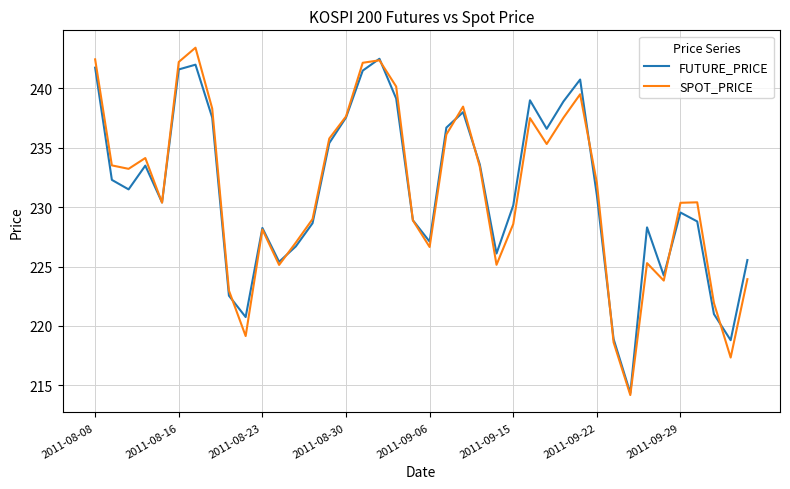

What is the highest value of the SPOT_PRICE series?

243.4